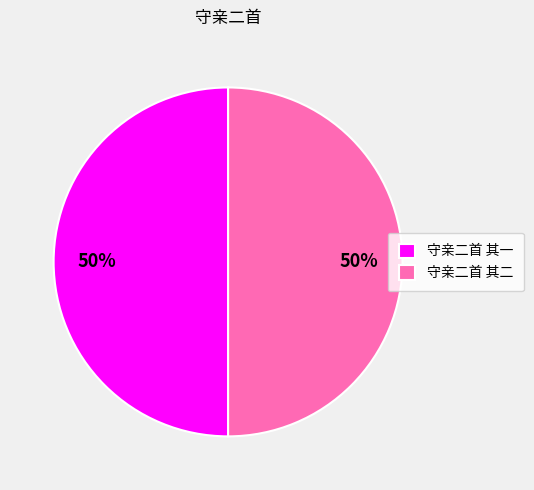

What percentage is the 守亲二首 其一 slice, to the nearest percent?

50%